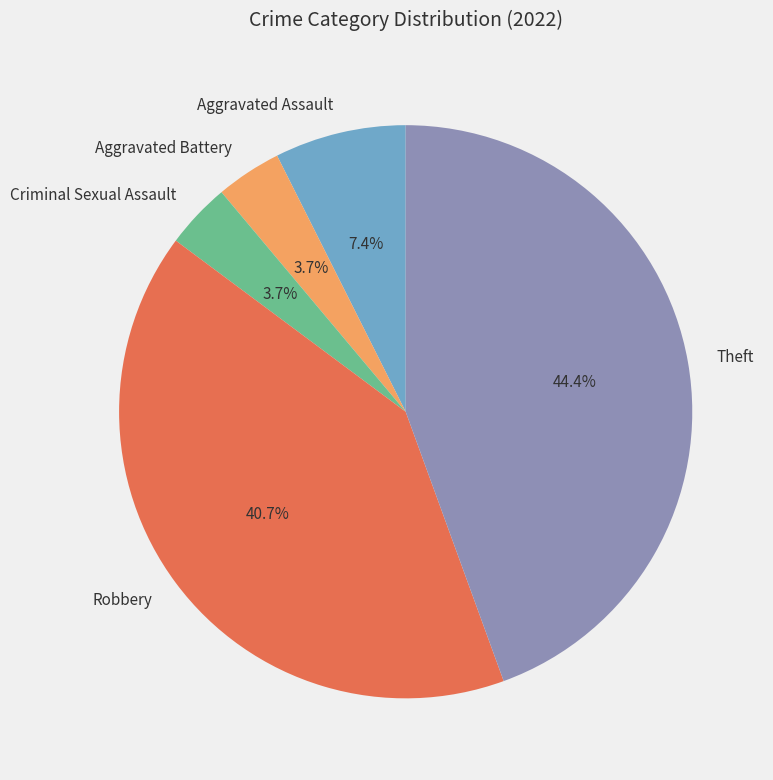

What is the ratio of the value at Aggravated Assault to the value at Criminal Sexual Assault?

2.0